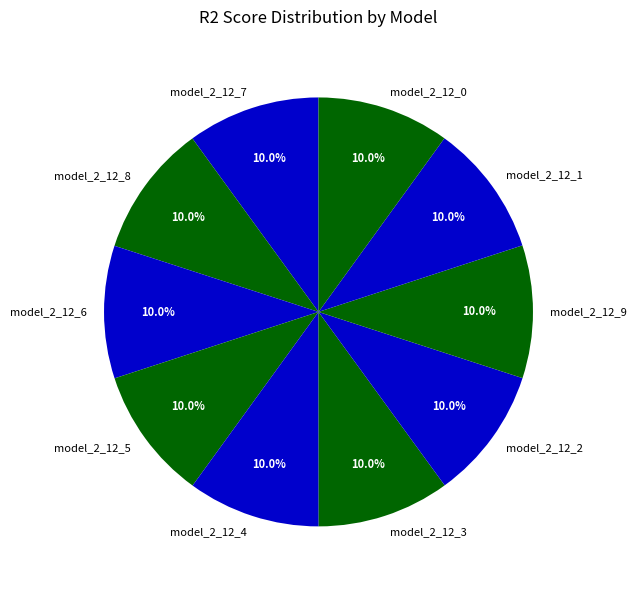

Is model_2_12_2 the majority of the pie?

No